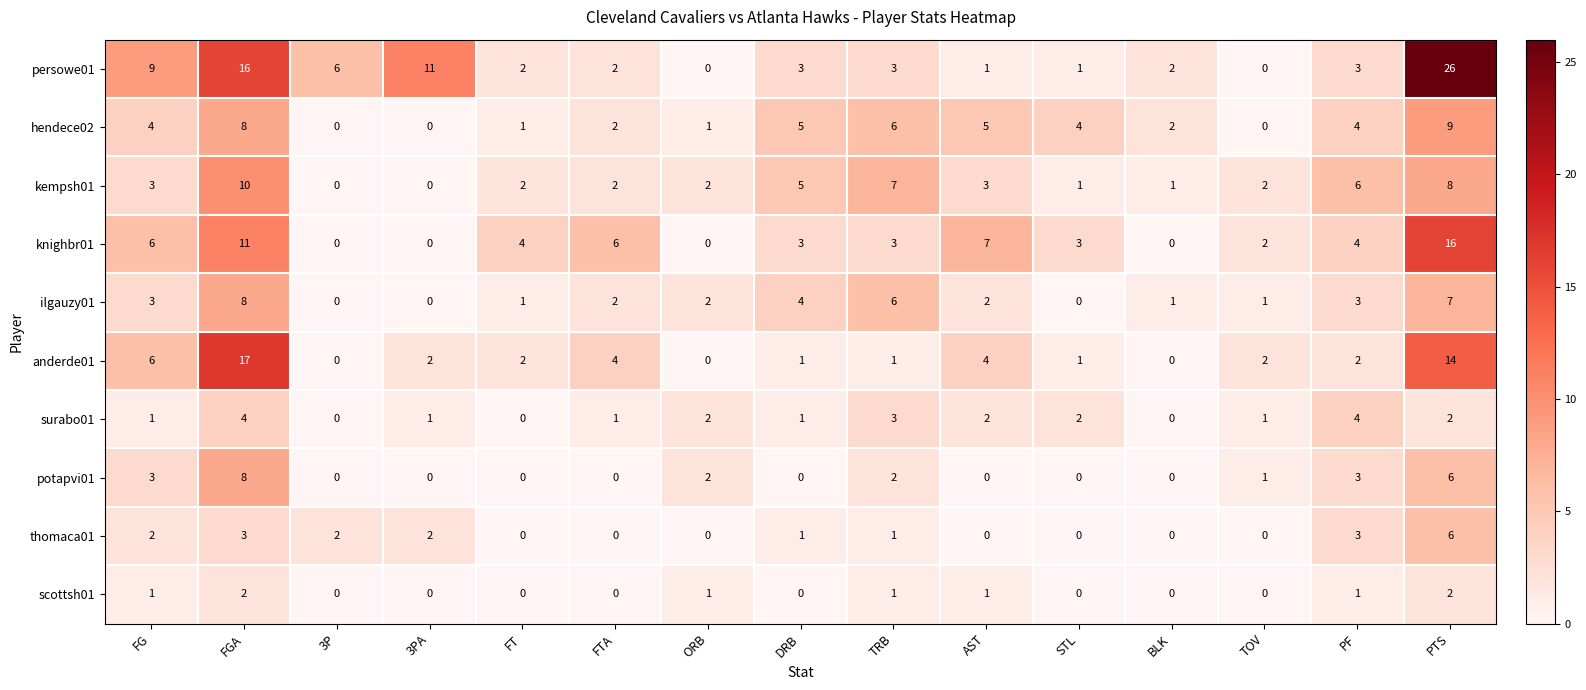

What is the difference between the kempsh01 values at FG and TRB?

4